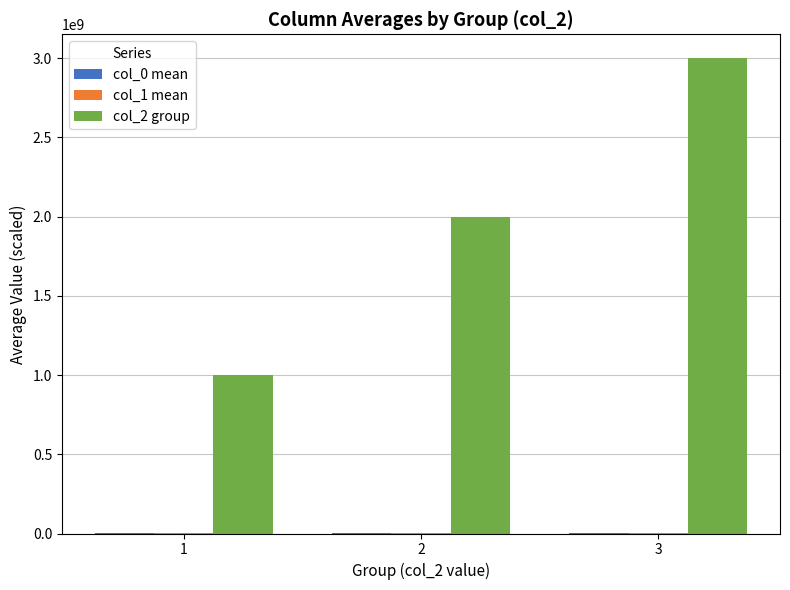

Which series has the largest total across all categories?

col_2 group